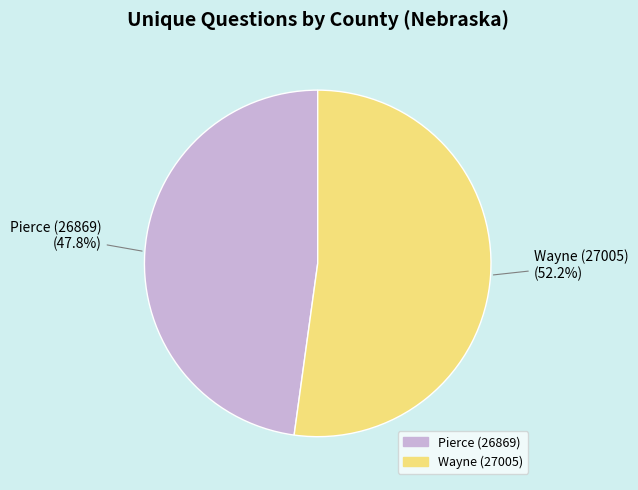

Does Pierce (26869) account for over 50% of the chart?

No